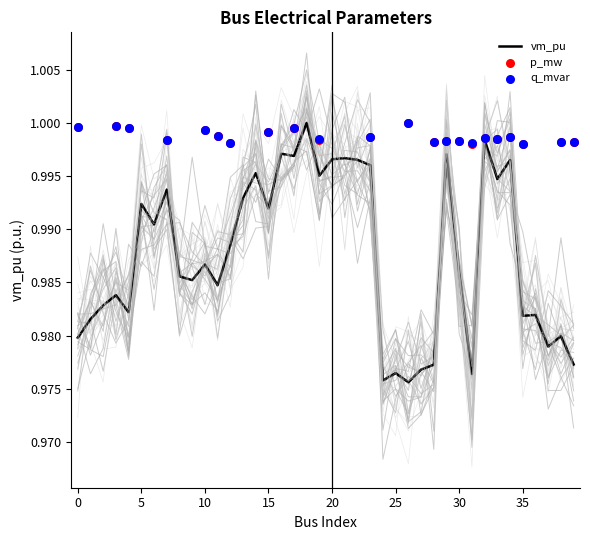

What is the total value across all series at 9?

0.7